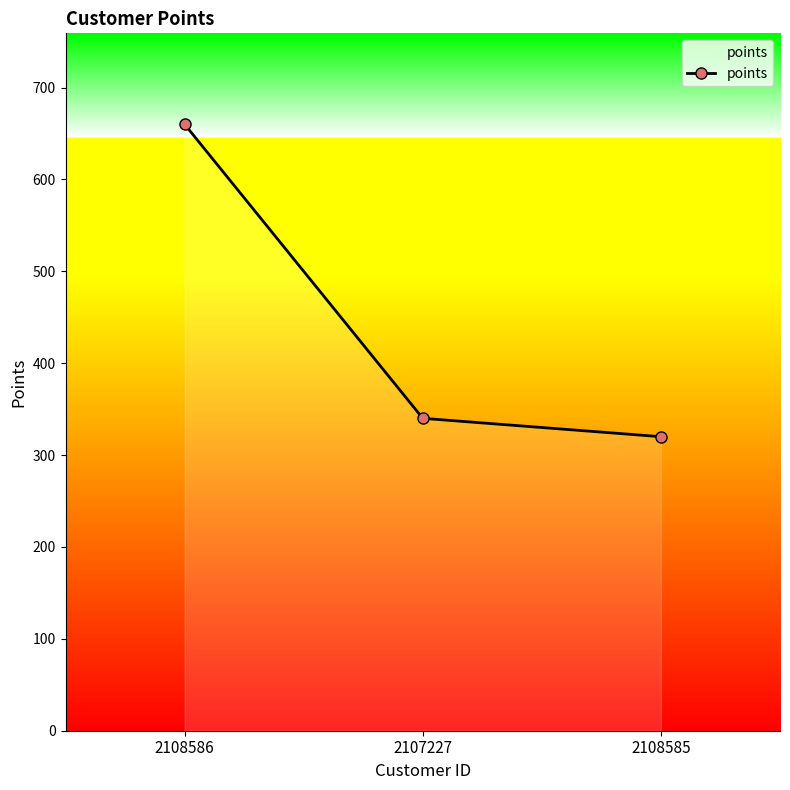

What is the ratio of the value at 2108586 to the value at 2107227?

1.9